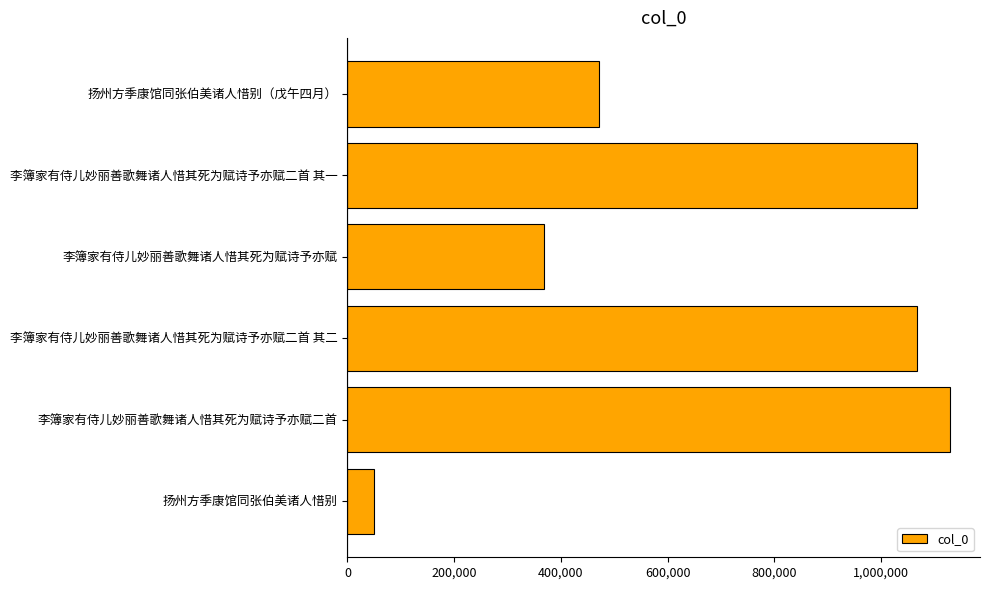

At which label is the value closest to 589230?

扬州方季康馆同张伯美诸人惜别（戊午四月）